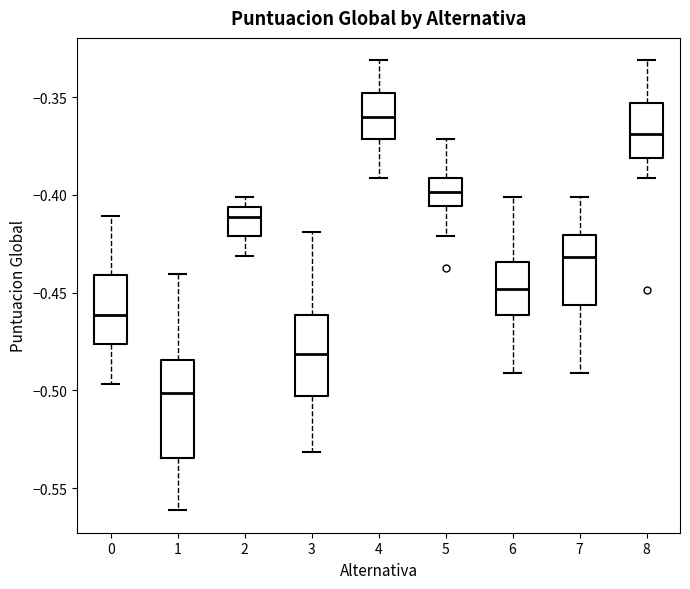

Which box has the highest median line?

4